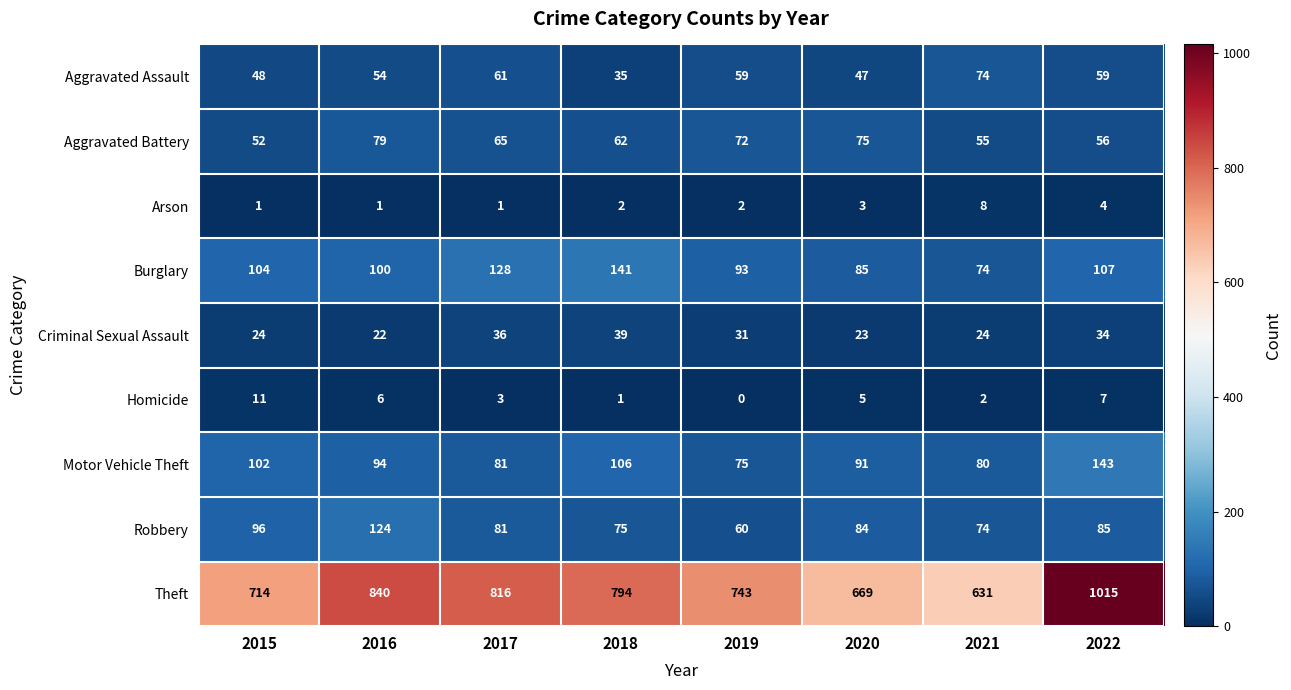

What is the total value across all series at 2020?

1082